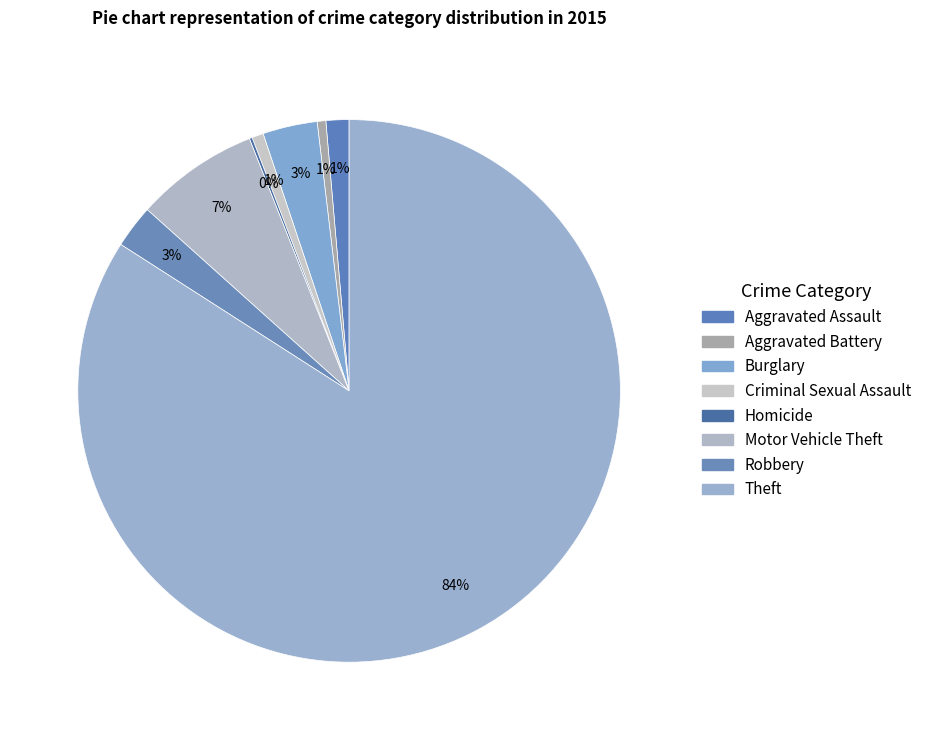

To the nearest percent, what is the average slice percentage?

12%